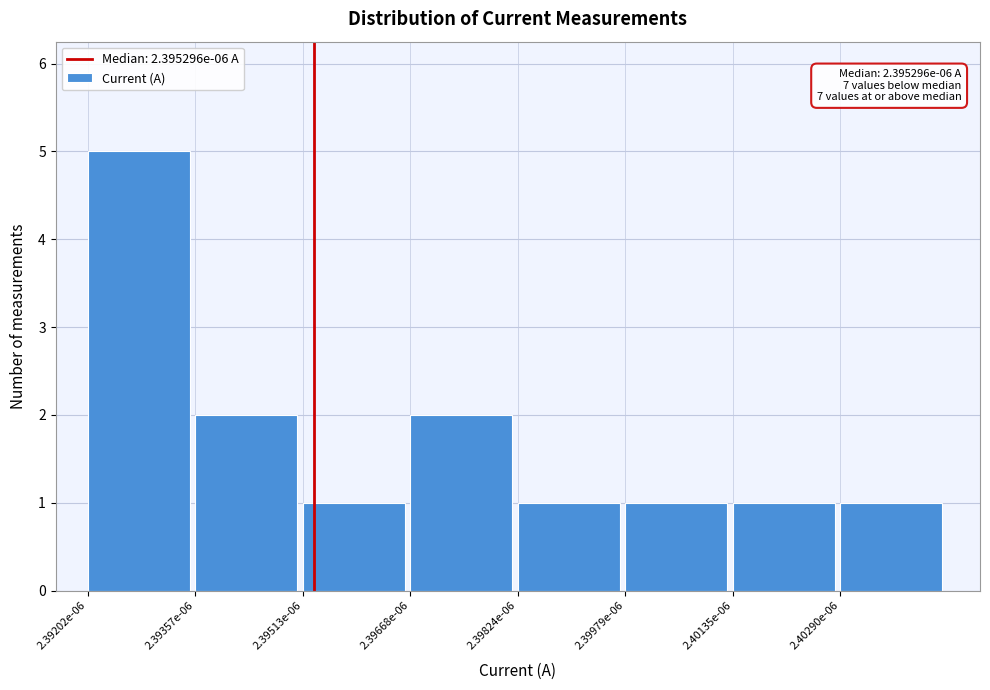

Reading right to left, list all the values displayed in this chart.

2.40290e-06=1	2.40135e-06=1	2.39979e-06=1	2.39824e-06=1	2.39668e-06=2	2.39513e-06=1	2.39357e-06=2	2.39202e-06=5